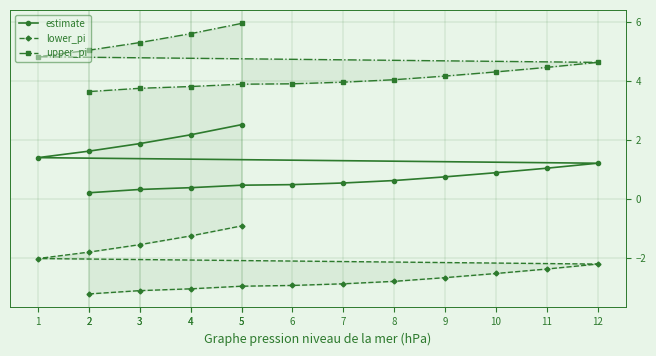

Does the chart display data point markers on the line(s)?

Yes